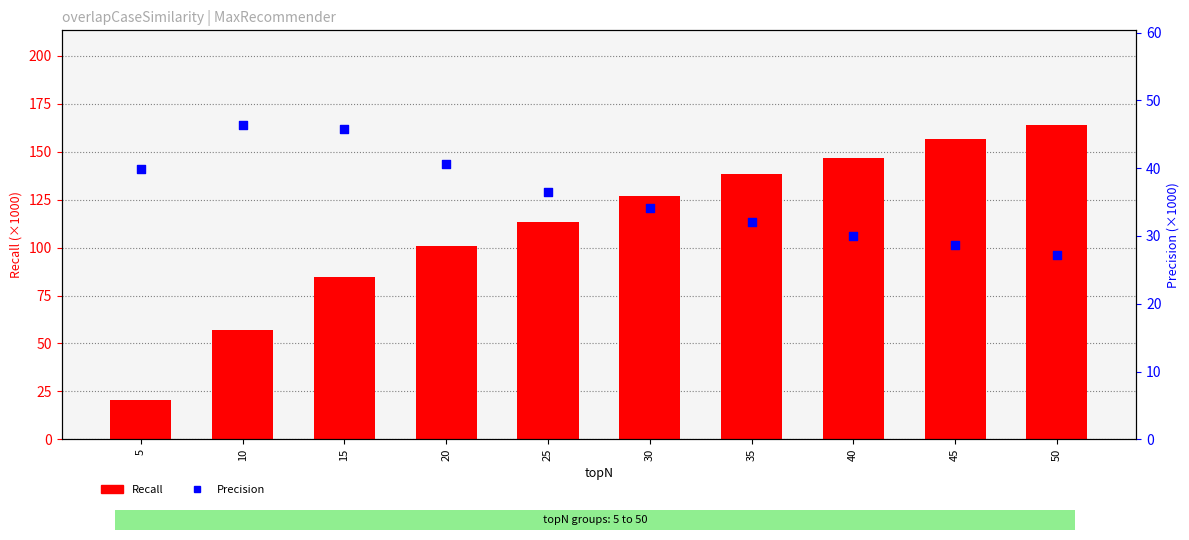

Which series contains the highest Y value?

Recall